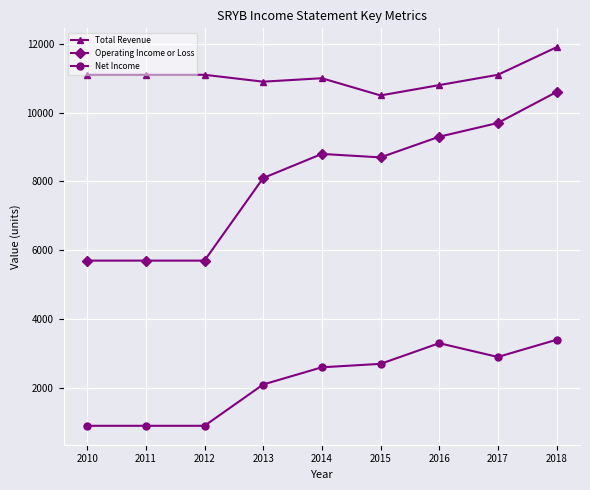

Which label corresponds to the largest value in the chart?

2018